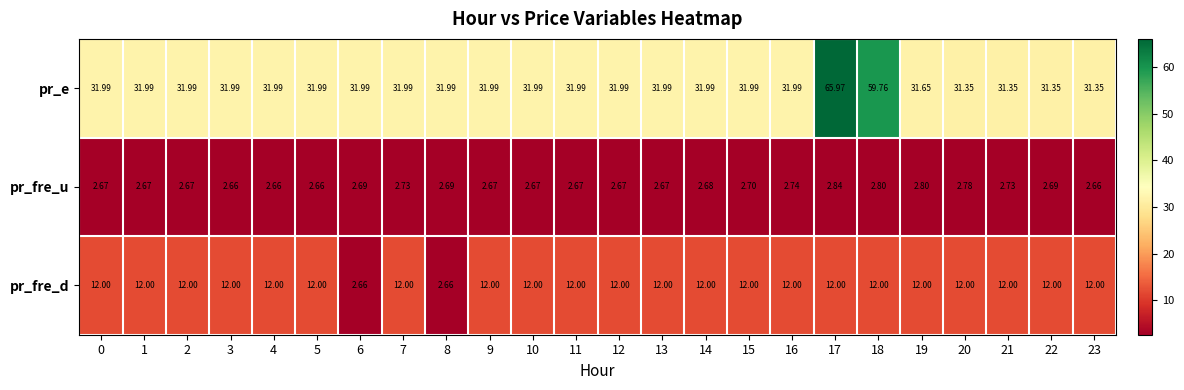

At 18, list the series in order from smallest to largest.

pr_fre_u, pr_fre_d, pr_e